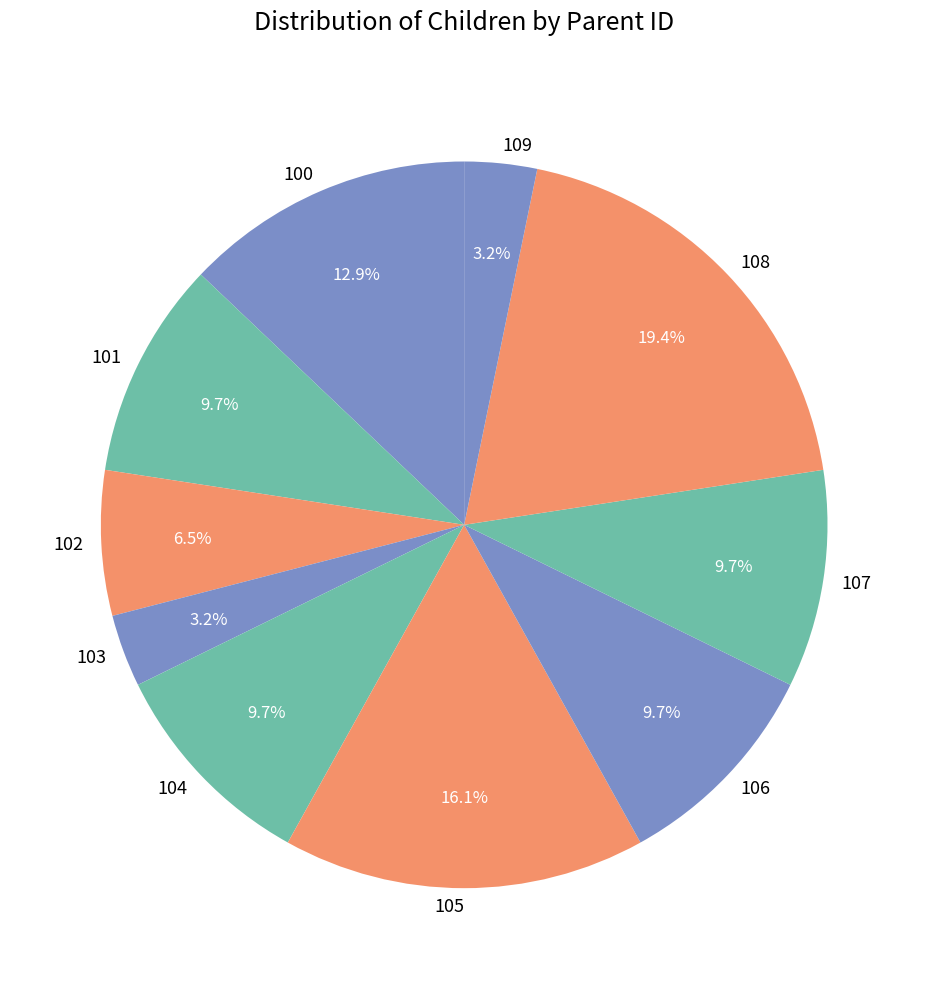

Combined, do 104 and 106 account for over 50%?

No